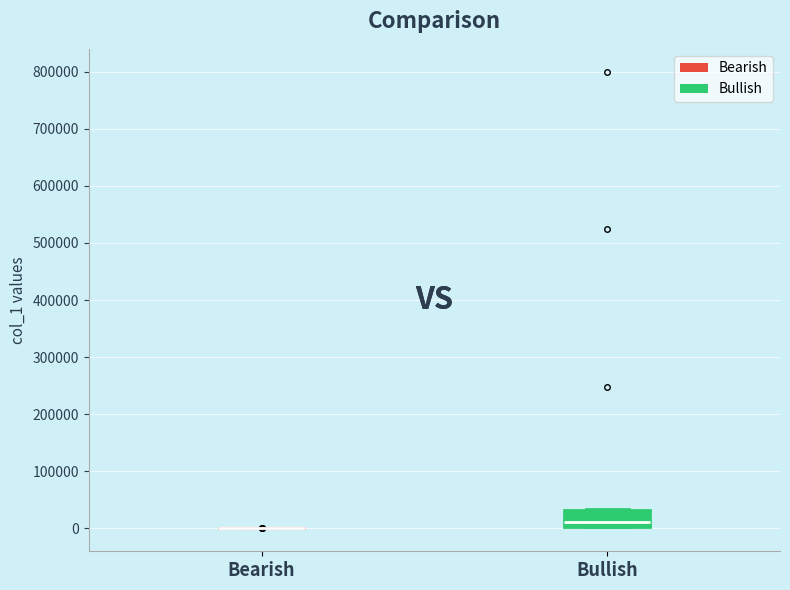

Reading left to right, read every box against the y-axis: the position of its median line, the range the box covers, and the ends of its whiskers. The values are not printed on the chart, so give them approximately, as read against the axis.

Bearish: box collapsed to a line at 0, whiskers 0 to 0
Bullish: median 10000, box 0 to 30000, whiskers 0 to 30000 (just above the box's upper edge)